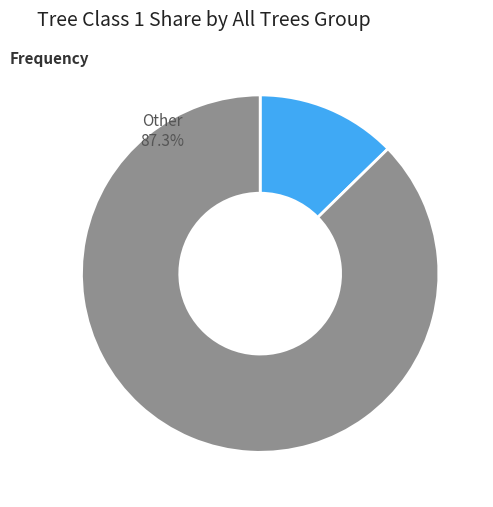

Is it true that 9765 is 21% of the pie?

False